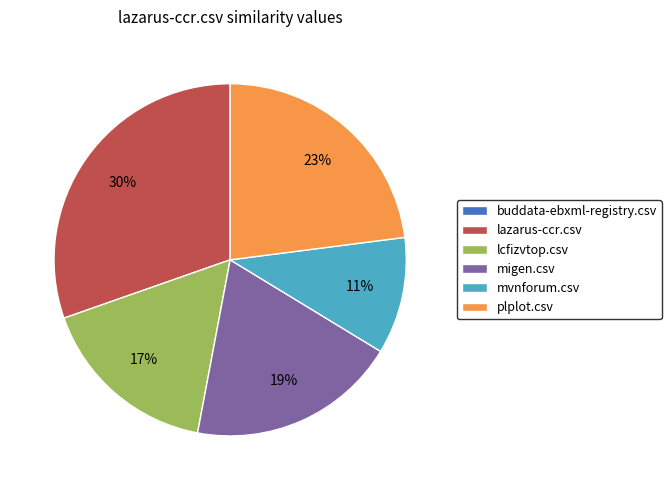

True or false: plplot.csv accounts for 23% of the total.

True